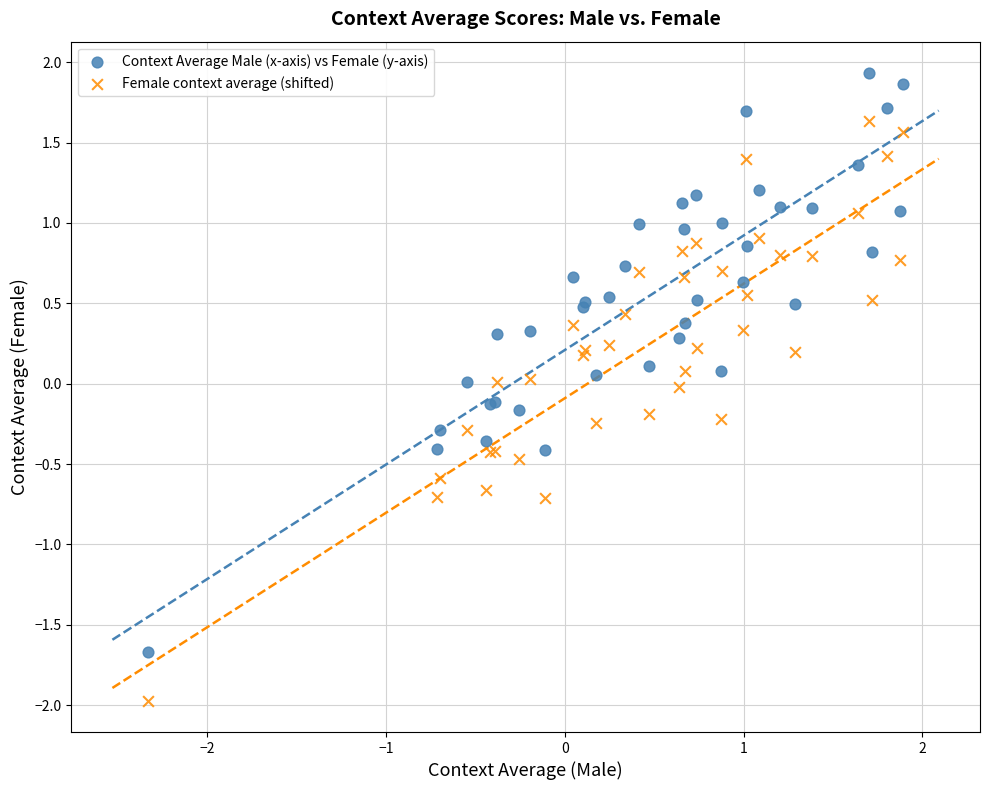

What is the X range (max minus min) for the scatter plot?

4.2